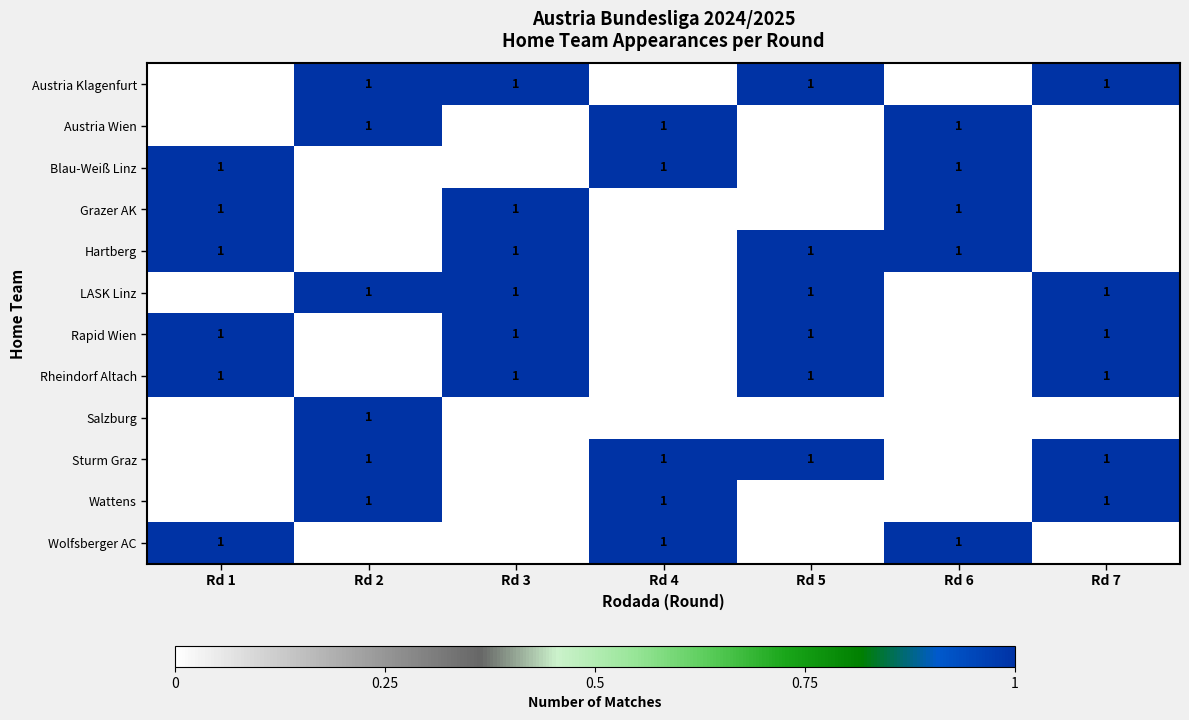

True or false: Grazer AK has a value of 0 at Rd 3.

False